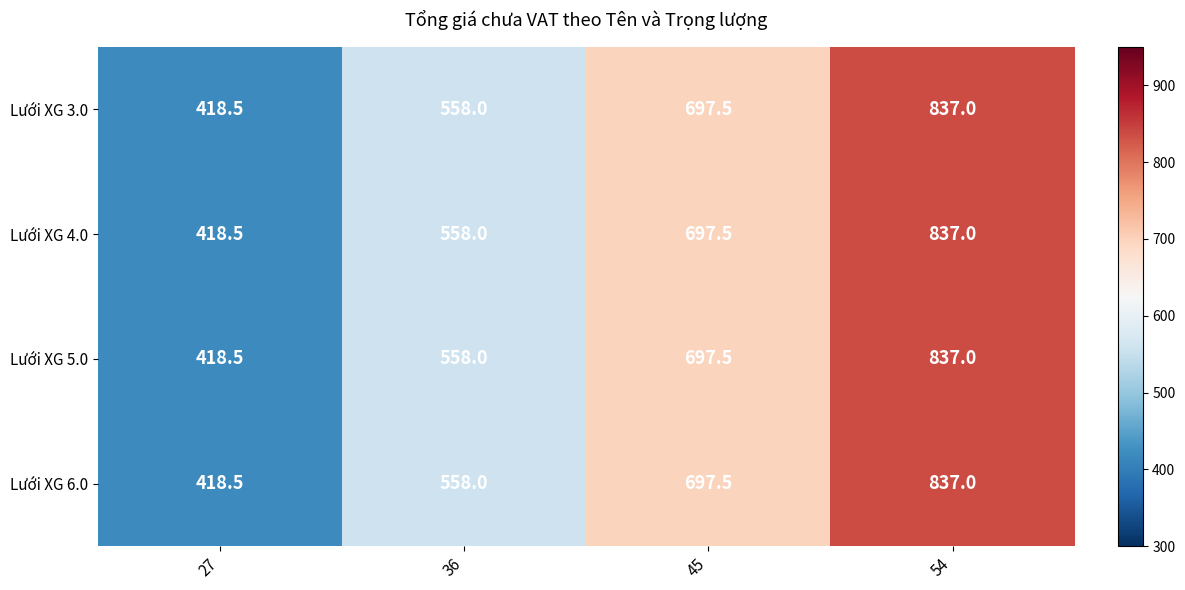

What is the difference between the maximum and minimum values in the Lưới XG 5.0 series?

418.5